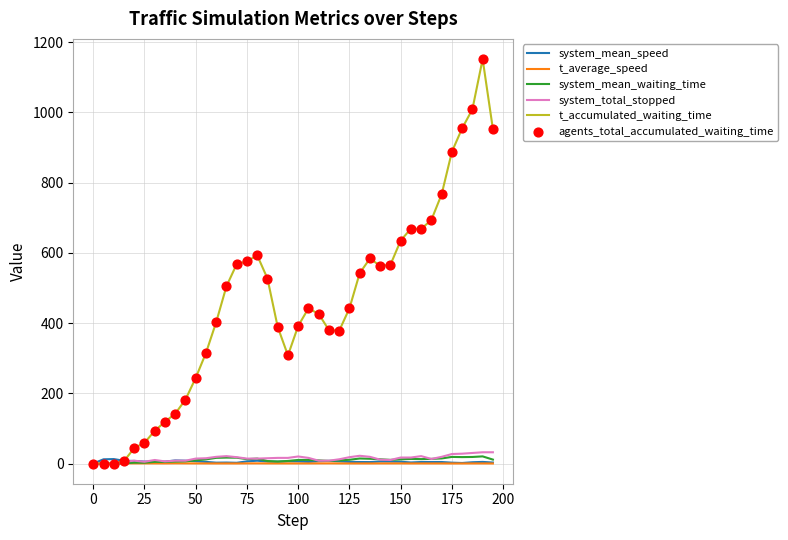

Which series has the widest spread of values?

t_accumulated_waiting_time